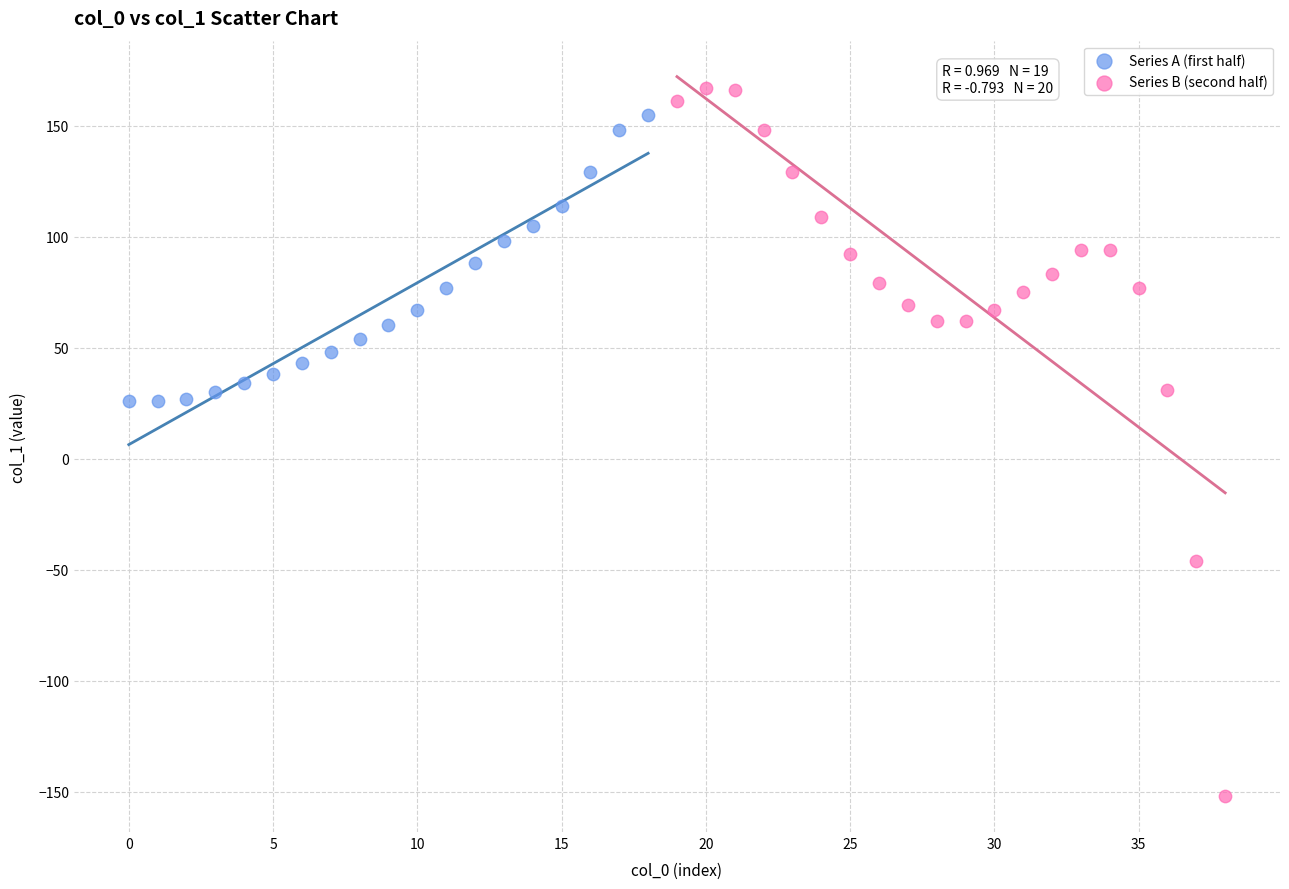

Which series has the largest Y range (max minus min)?

Series B (second half)